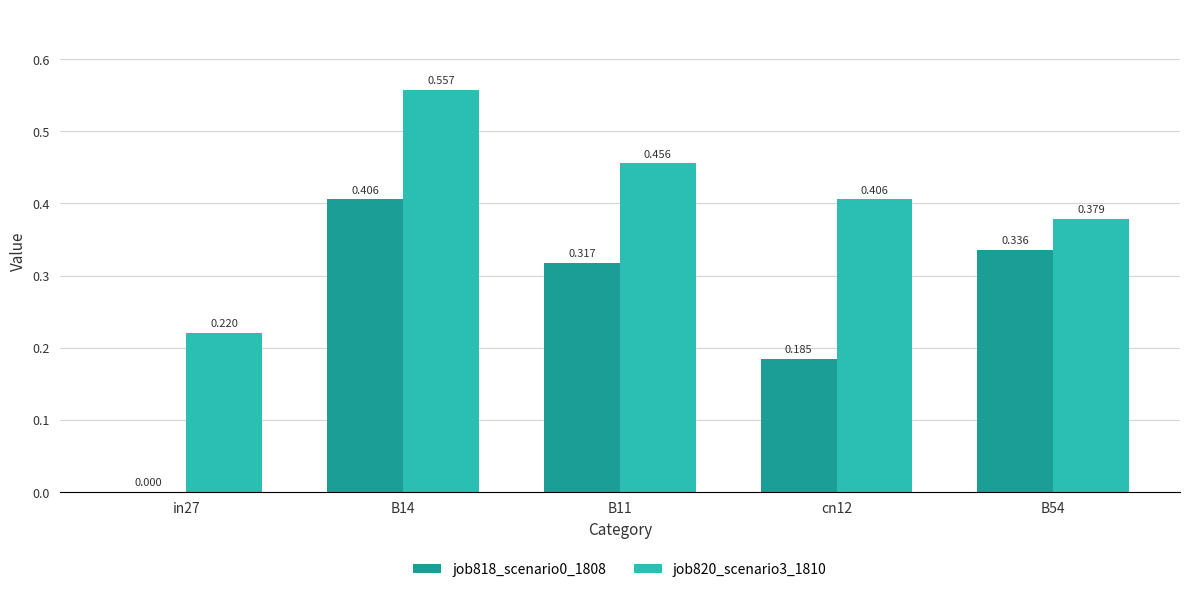

How many groups of bars are there?

5